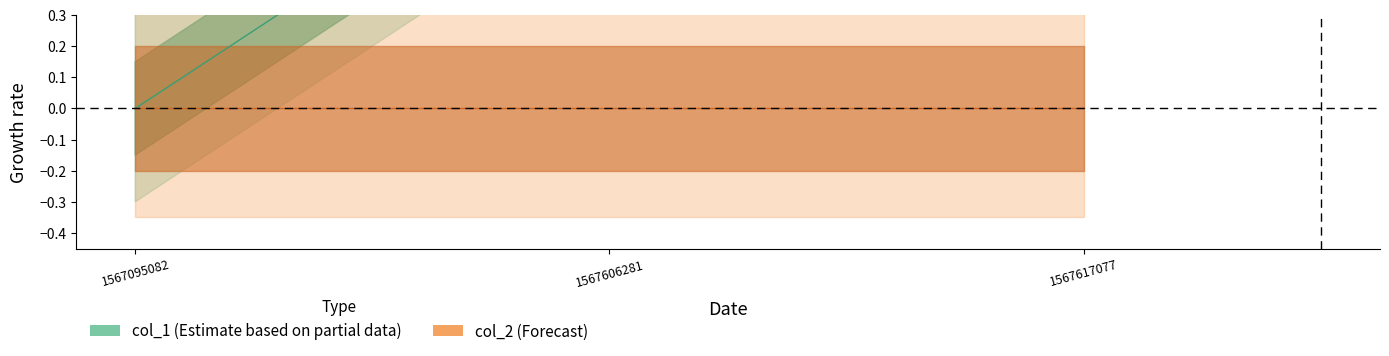

Between 1567095082 and 1567606281, which is larger?

1567606281